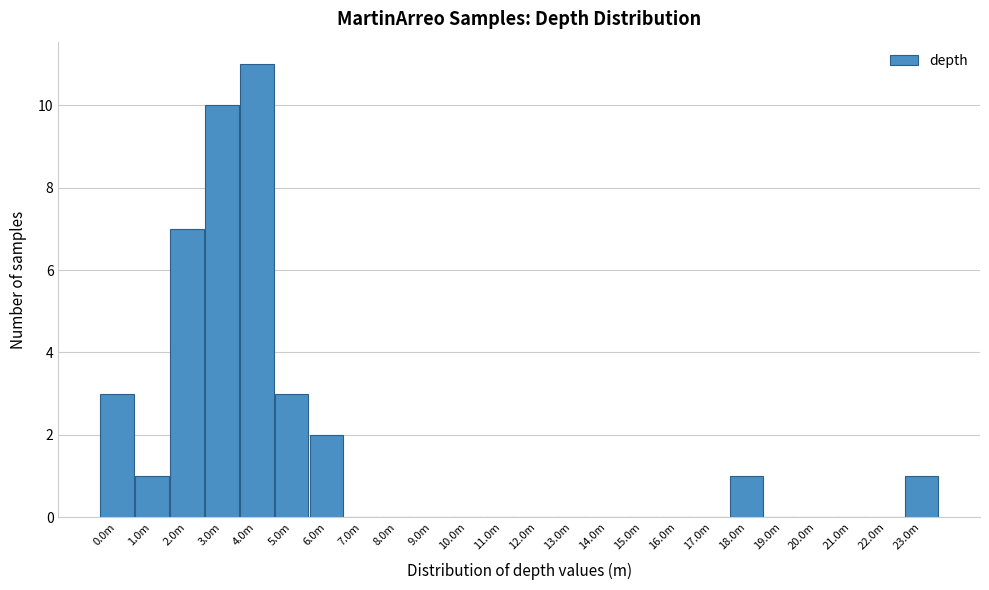

Reading left to right, what are all the values shown in this chart?

0.0m=3	1.0m=1	2.0m=7	3.0m=10	4.0m=11	5.0m=3	6.0m=2	7.0m=0	8.0m=0	9.0m=0	10.0m=0	11.0m=0	12.0m=0	13.0m=0	14.0m=0	15.0m=0	16.0m=0	17.0m=0	18.0m=1	19.0m=0	20.0m=0	21.0m=0	22.0m=0	23.0m=1